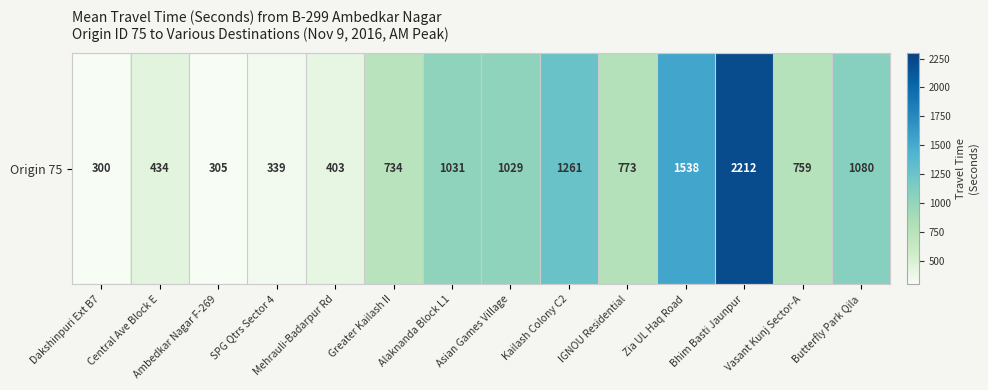

The chart shows a value of 503 at Kailash Colony C2. True or false?

False